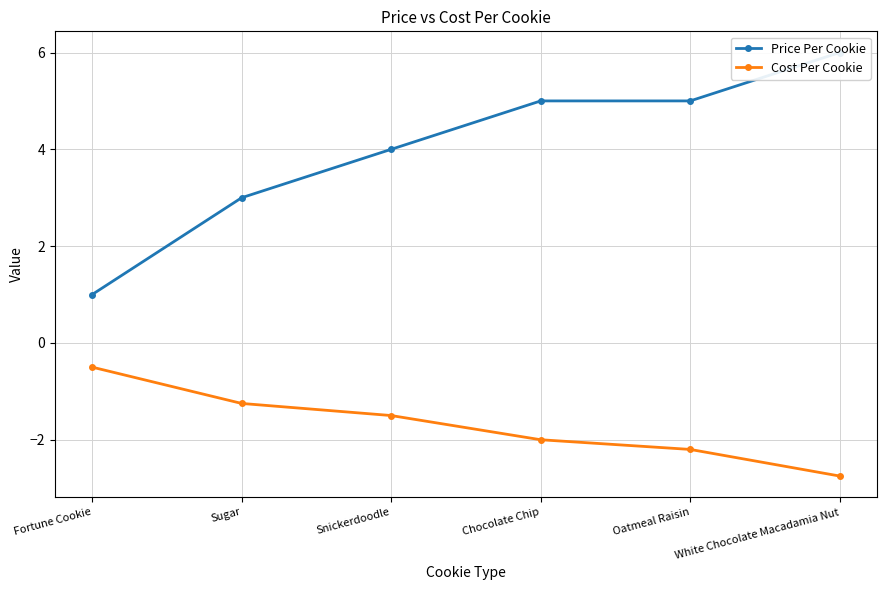

How many data points in Cost Per Cookie are above -1?

1